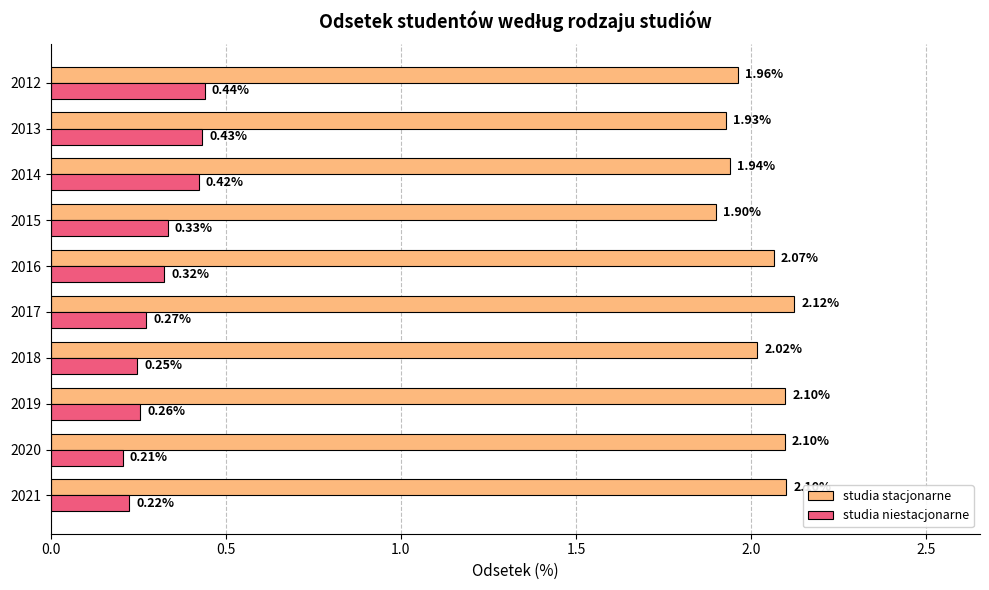

What is the total value across all series at 2019?

2.4